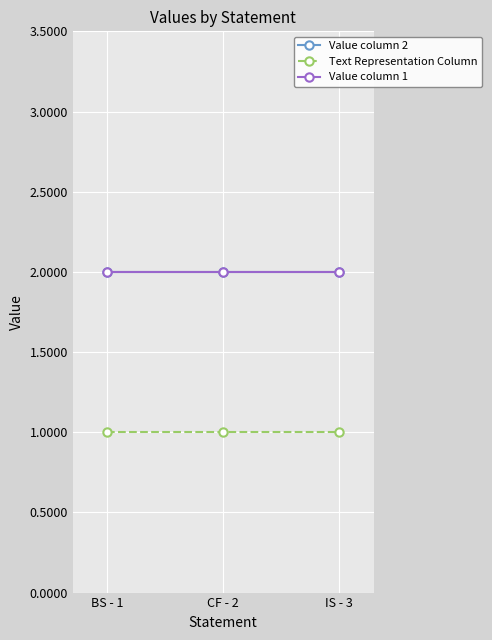

The Text Representation Column series shows 0 at BS - 1. True or false?

False